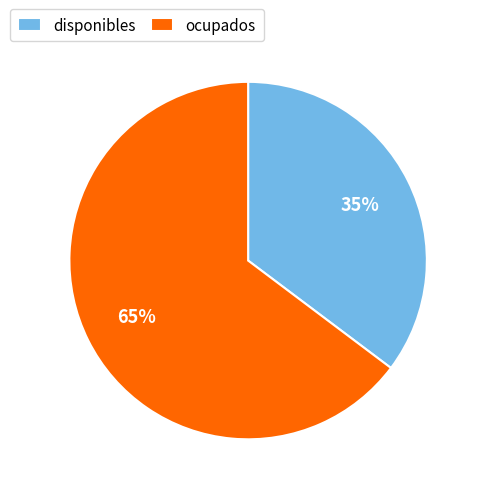

How many slices are in this pie chart?

2